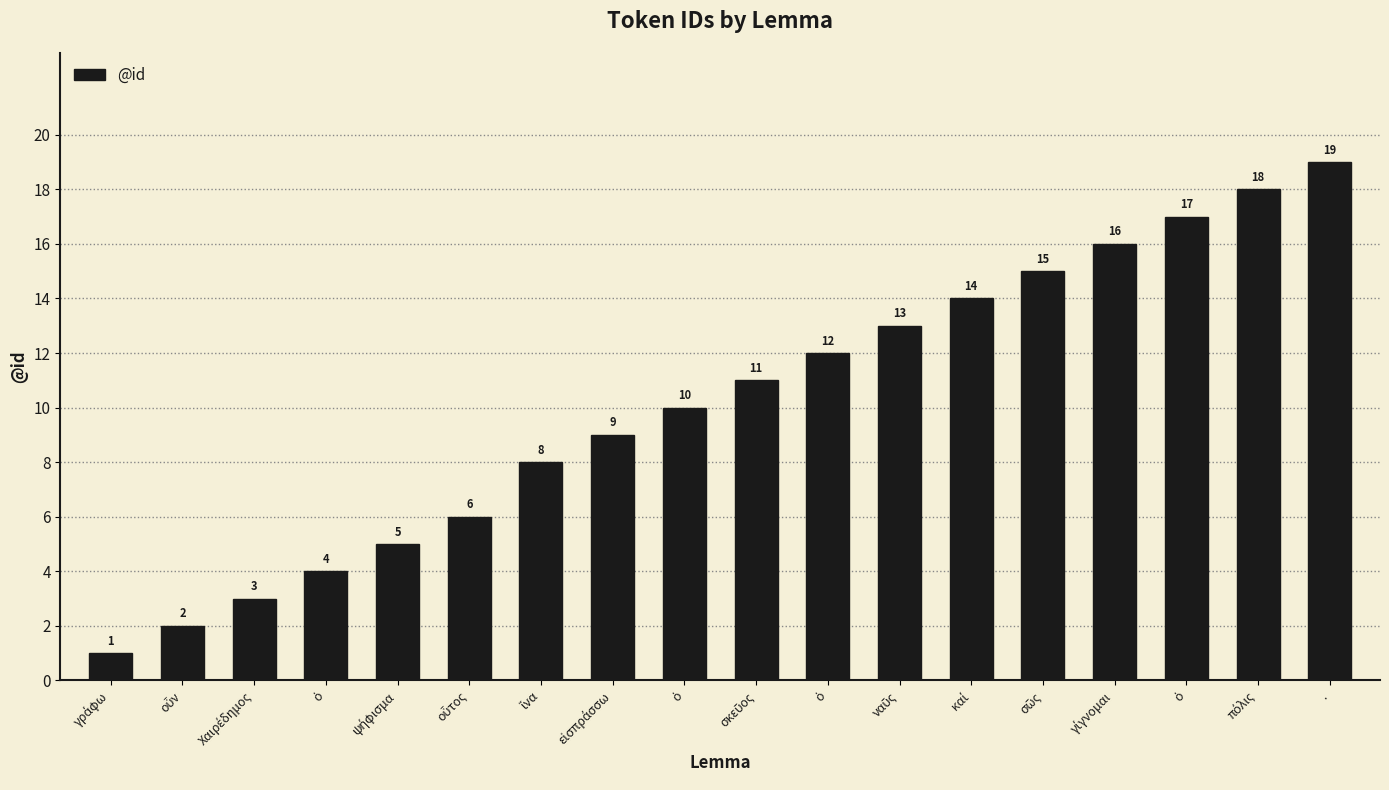

What is the sum of all values?

183